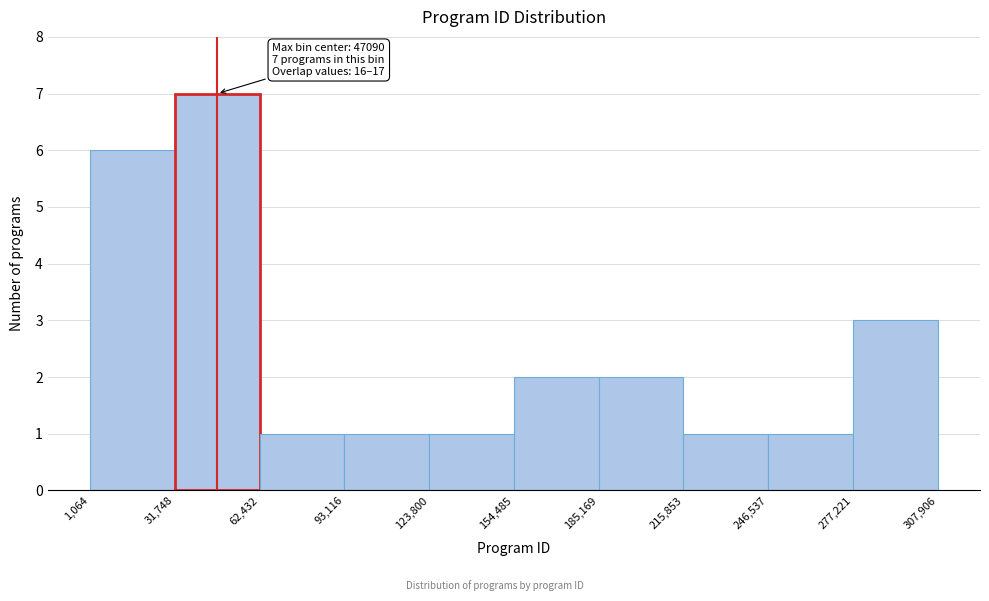

Which range on the x-axis has the tallest bar?

31,748 to 62,432